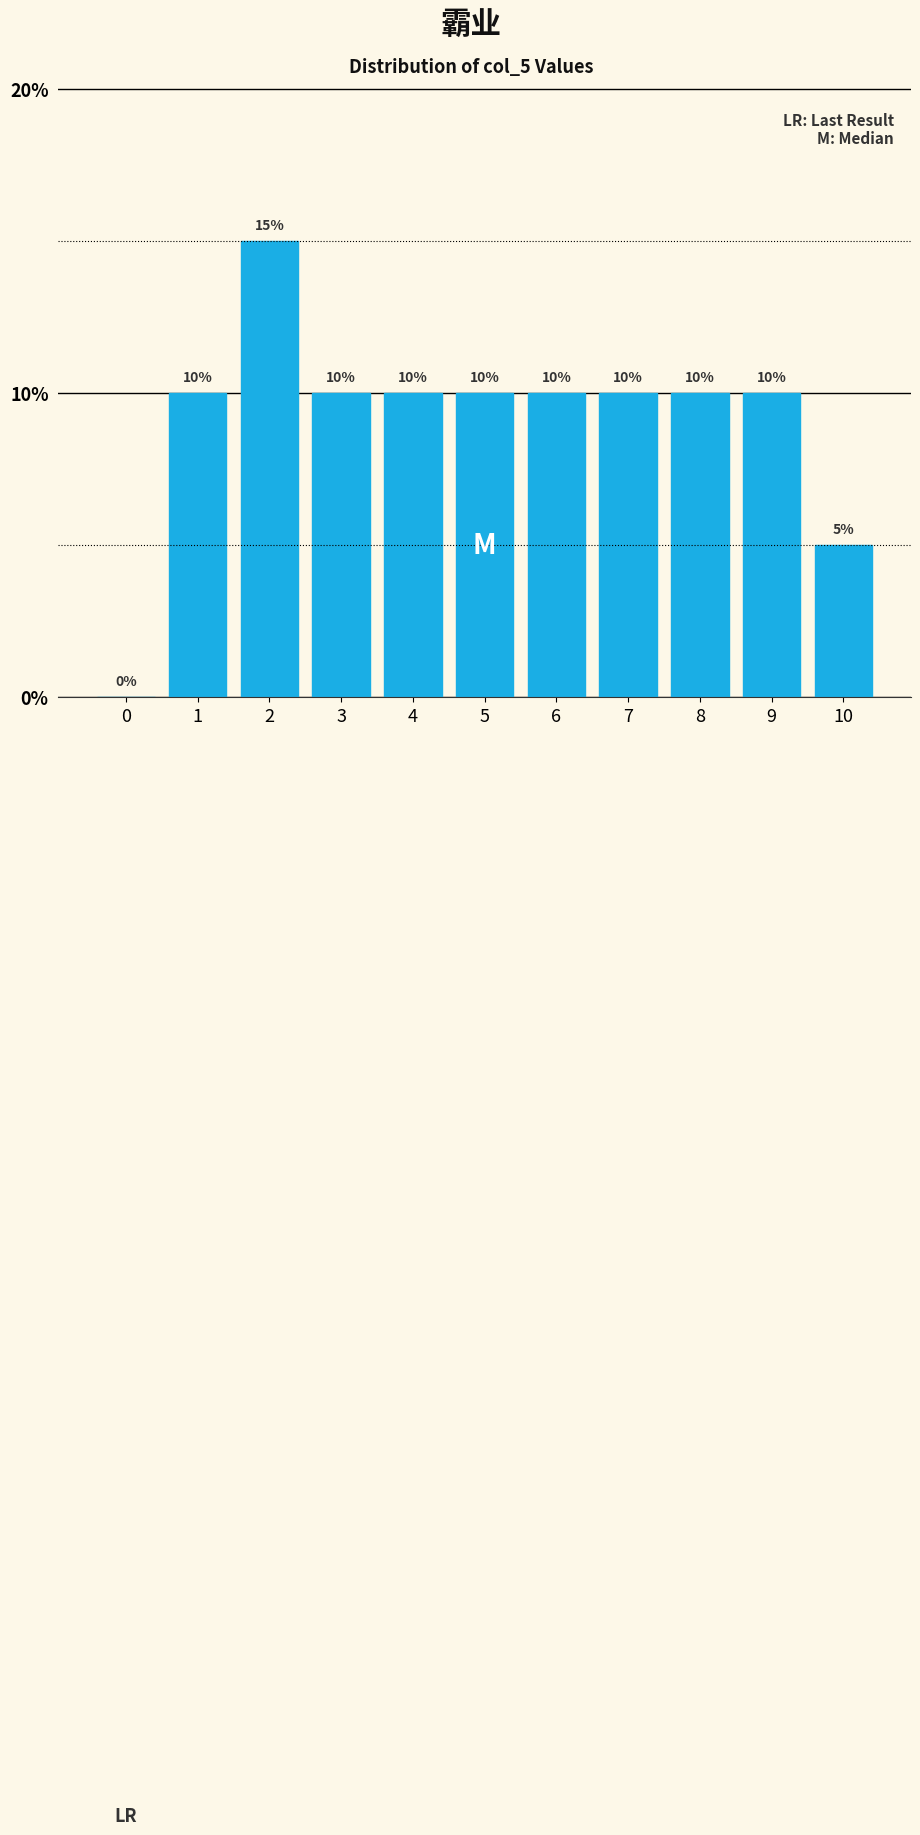

Reading left to right, extract all data points from this chart.

0=0	1=10	2=15	3=10	4=10	5=10	6=10	7=10	8=10	9=10	10=5